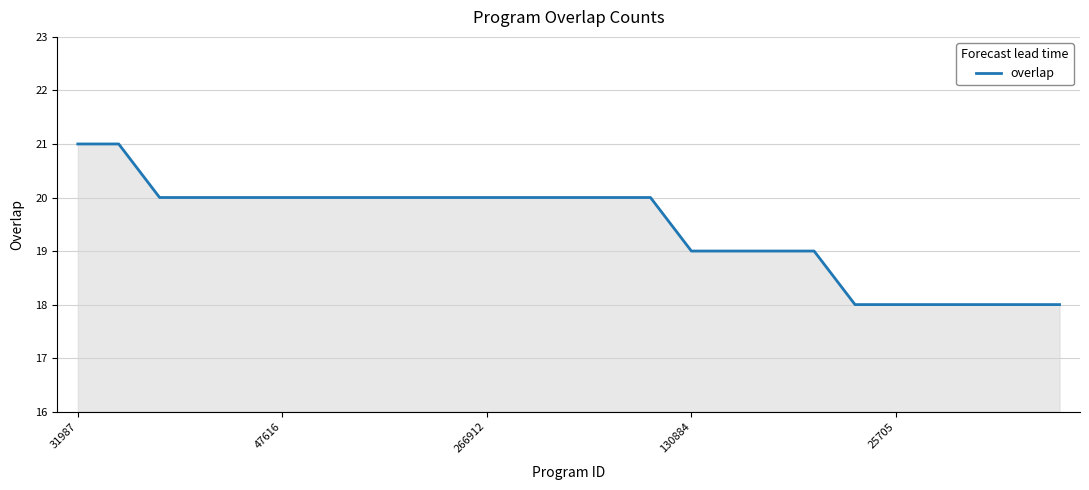

Does the chart display data point markers on the line(s)?

No